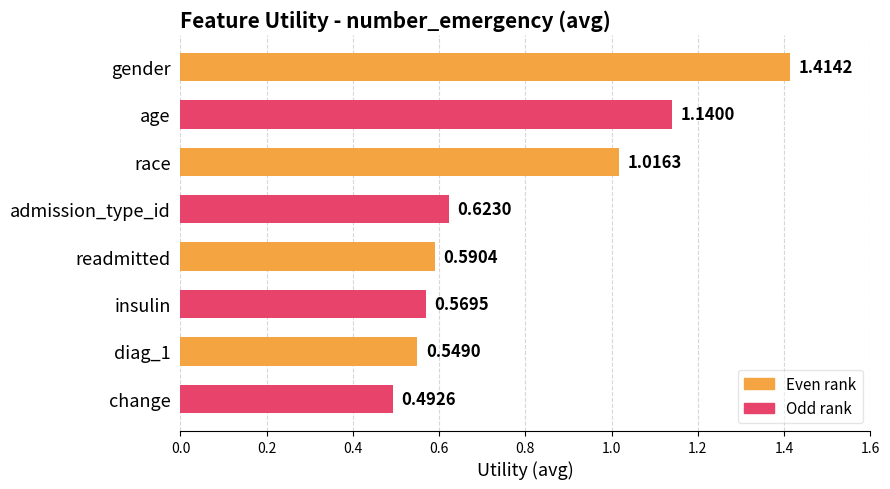

What is the change in value from age to change?

-0.6